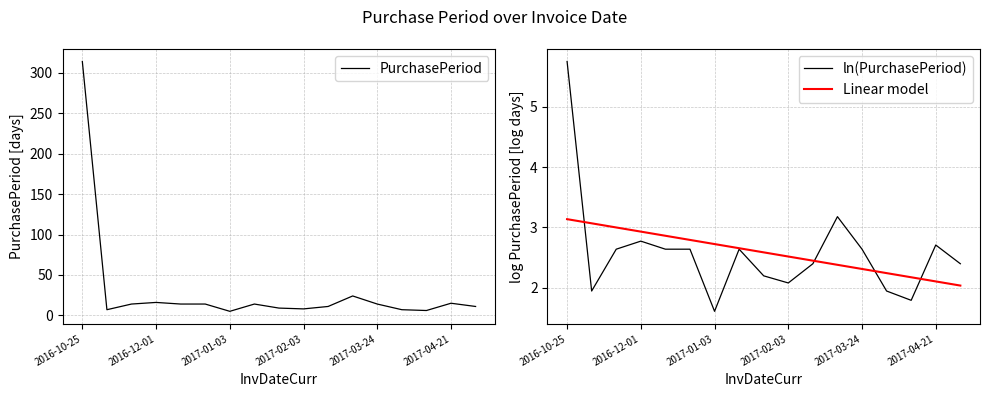

True or false: ln(PurchasePeriod) and PurchasePeriod cross at least once.

False